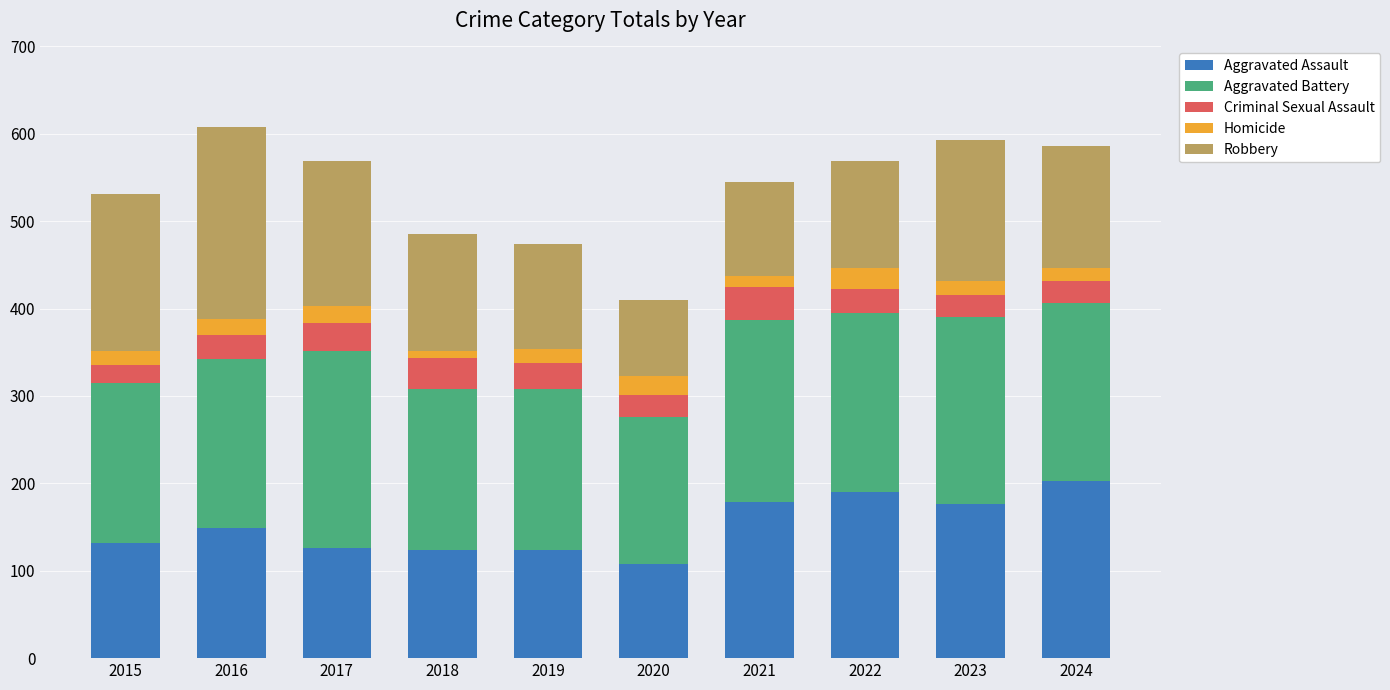

What is the total value across all series at 2019?

474